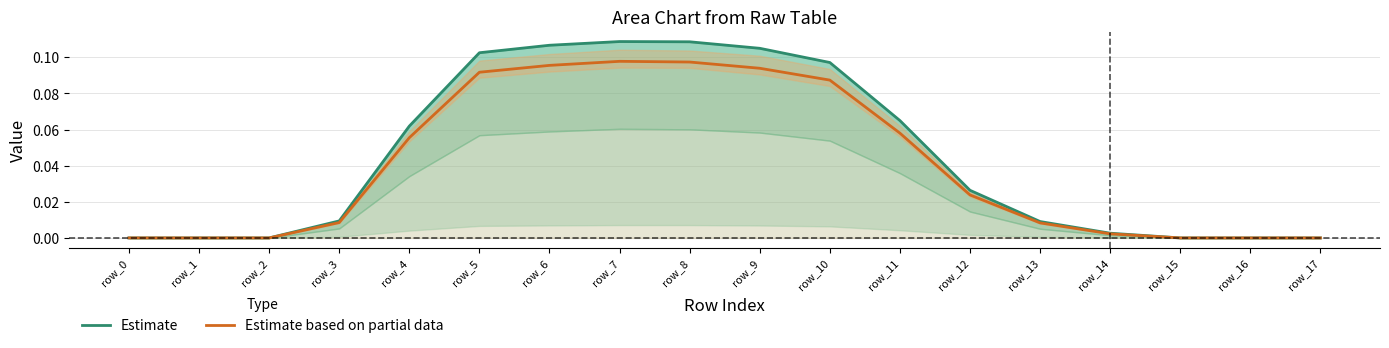

Which category has the highest value in the Estimate based on partial data series?

row_7